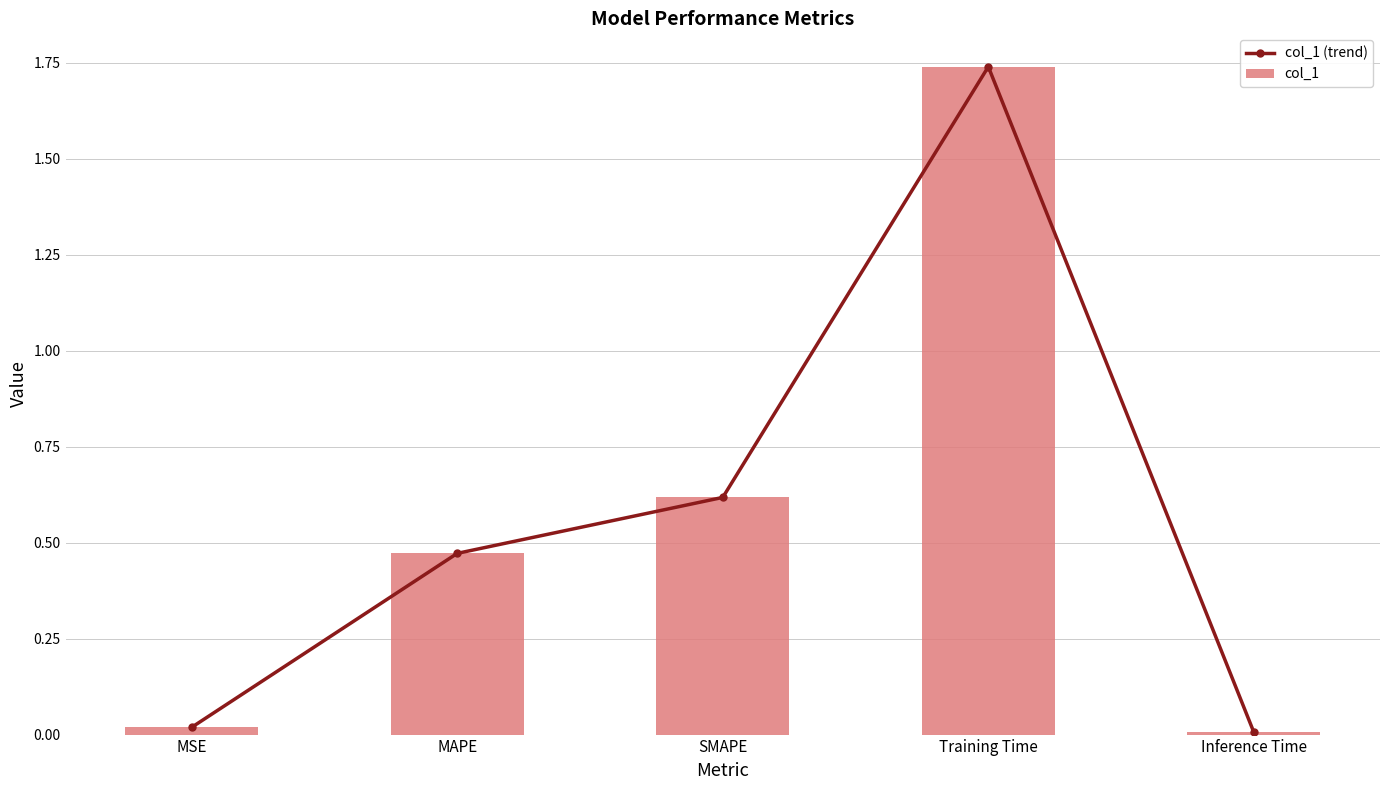

What is the label of the 4th bar from the left?

Training Time